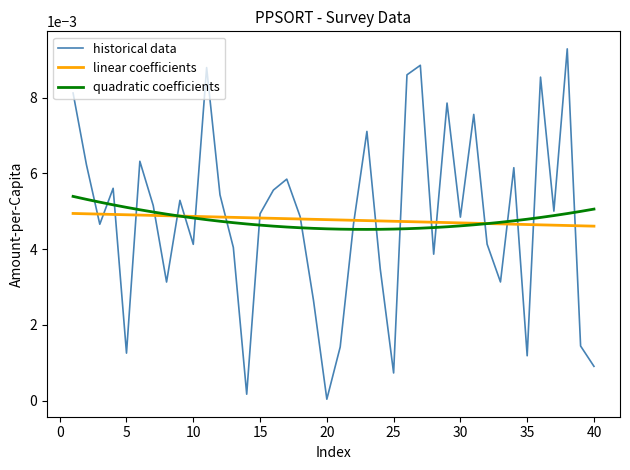

How many lines are shown in the chart?

3